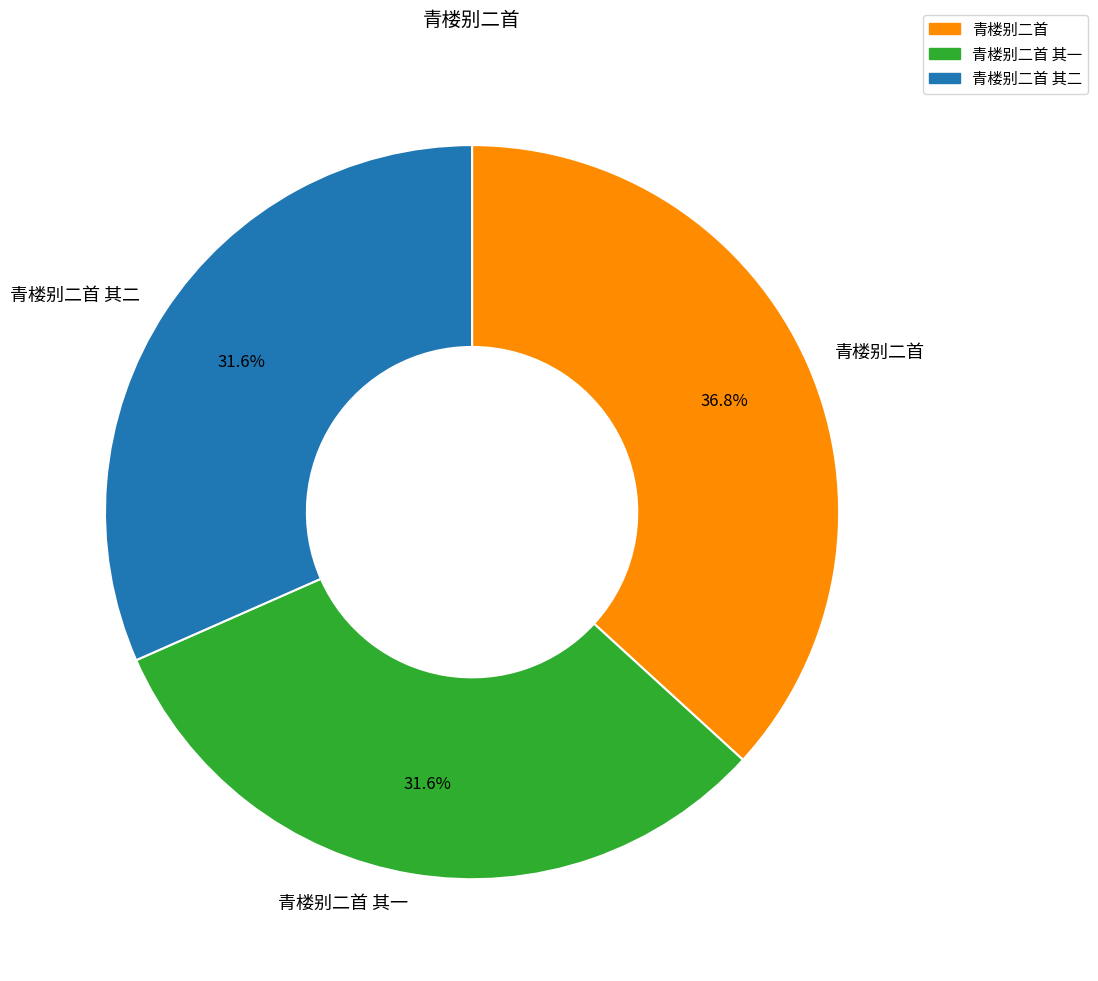

Is it true that 青楼别二首 其二 is 32% of the pie?

True